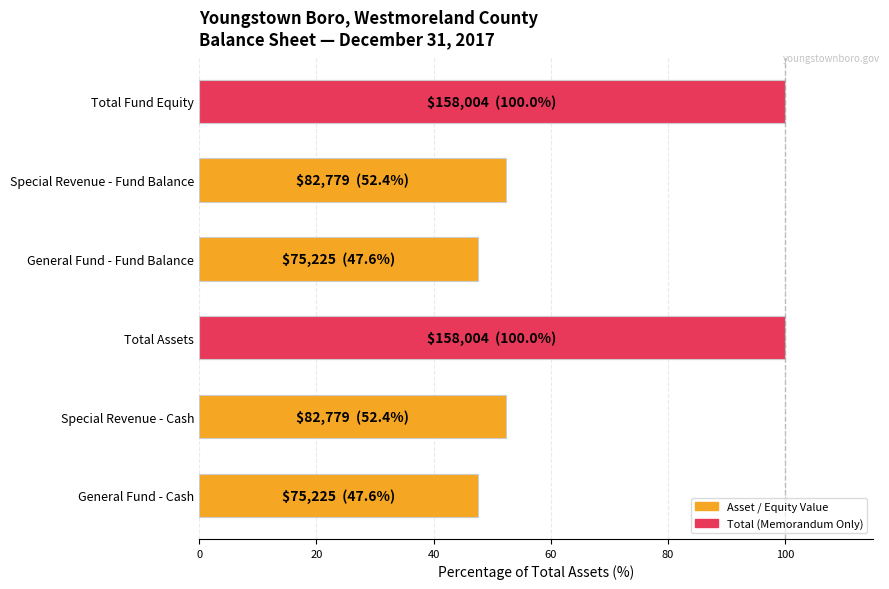

The value at General Fund - Fund Balance is 32.8. True or false?

False